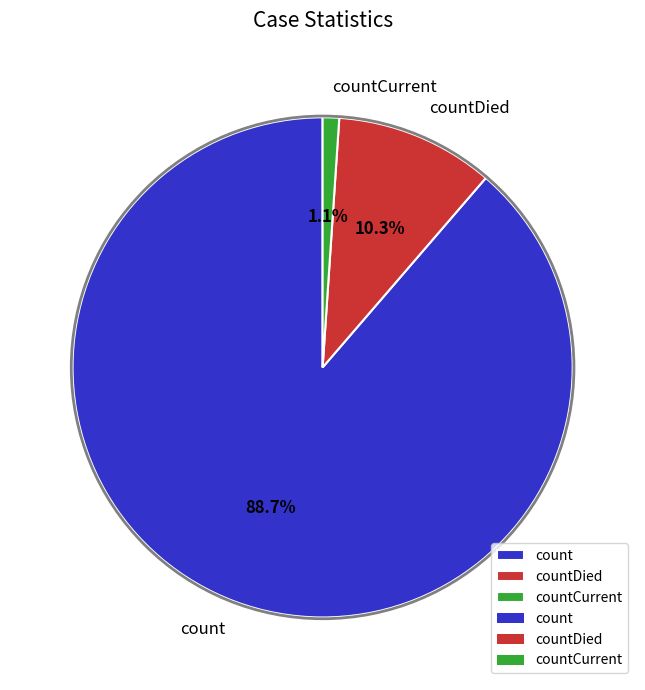

Is countDied the majority of the pie?

No